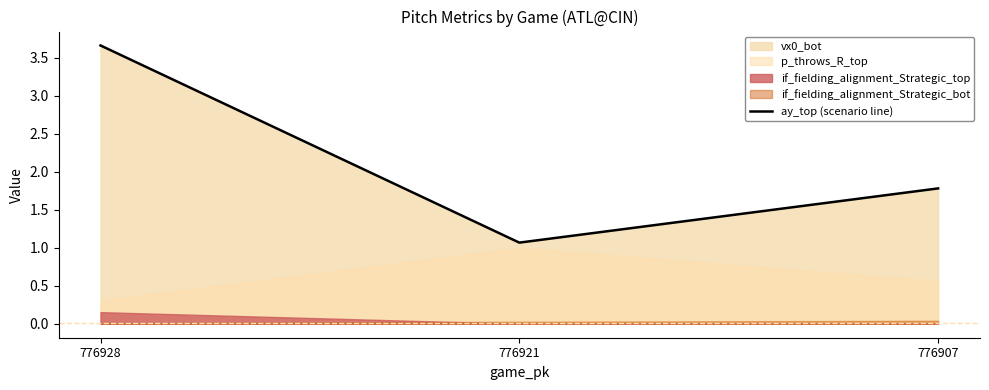

At which category does the chart reach its minimum across all series?

776921